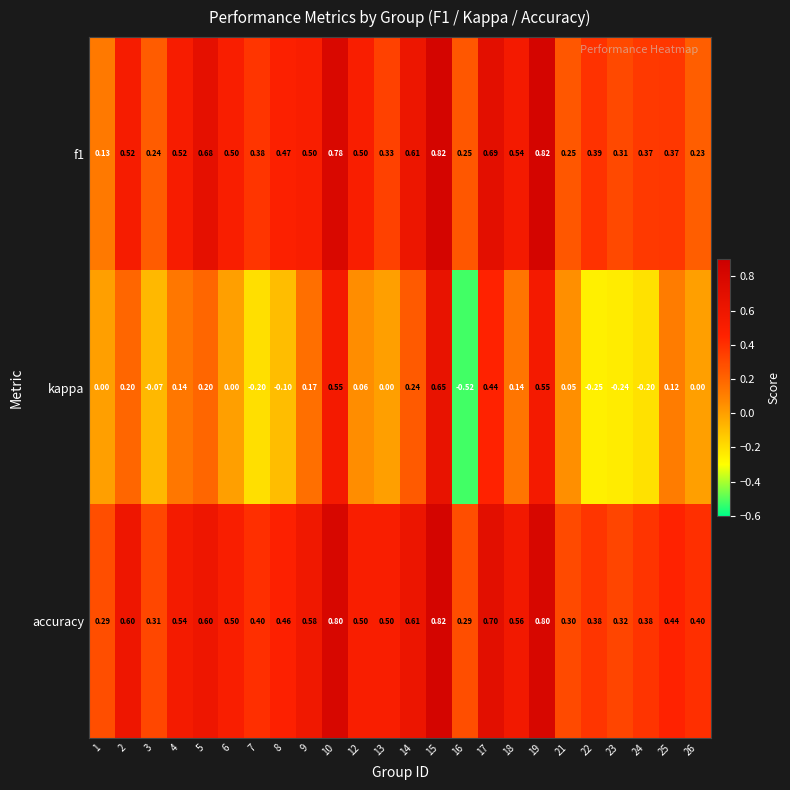

Between 22 and 26, which series saw the biggest shift?

kappa